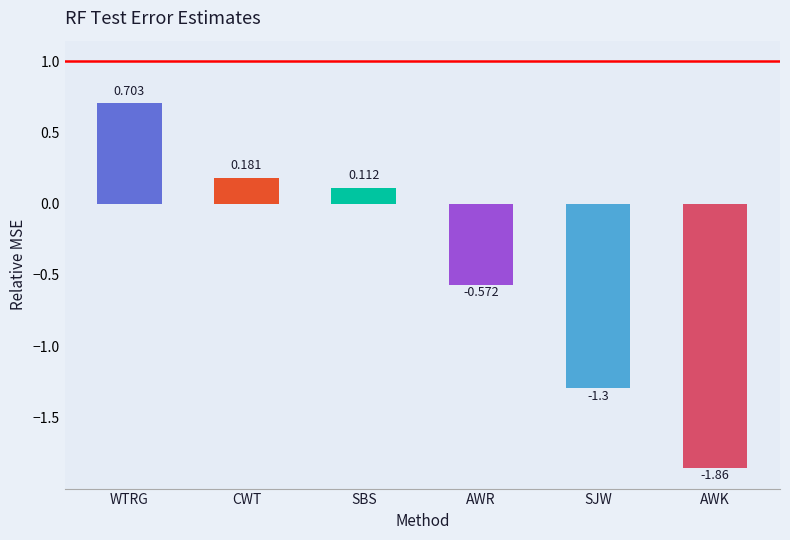

What is the greatest value displayed?

0.7